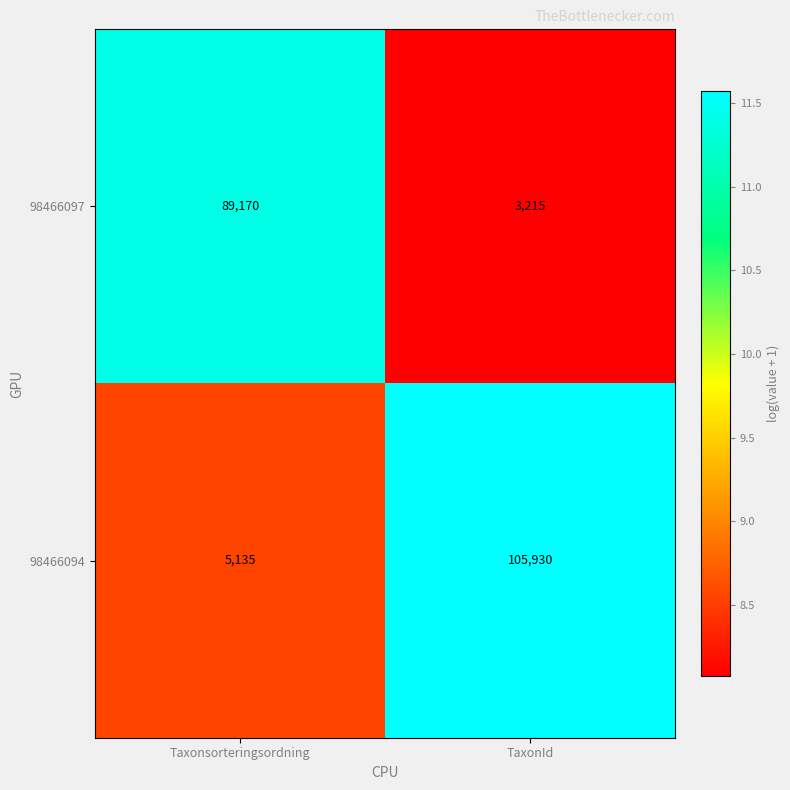

At which category is the sum across all series the highest?

TaxonId